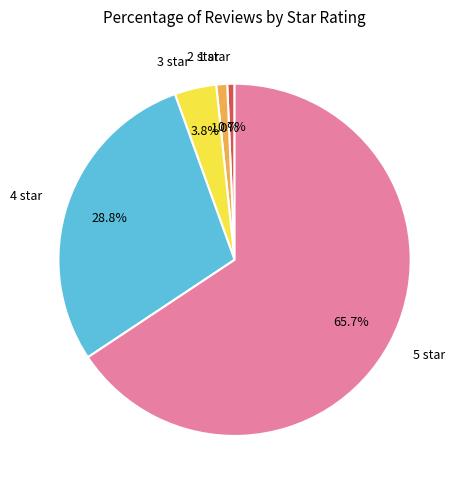

Which slice is the largest?

5 star